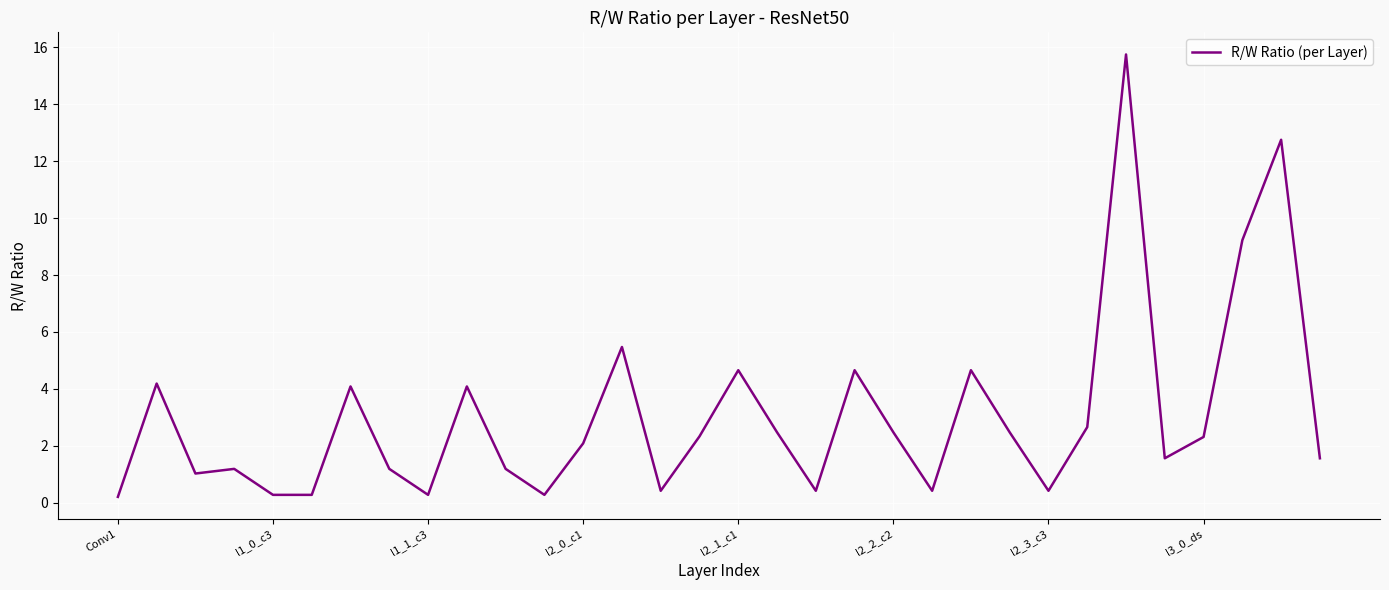

What is the difference between the maximum and minimum values?

15.6